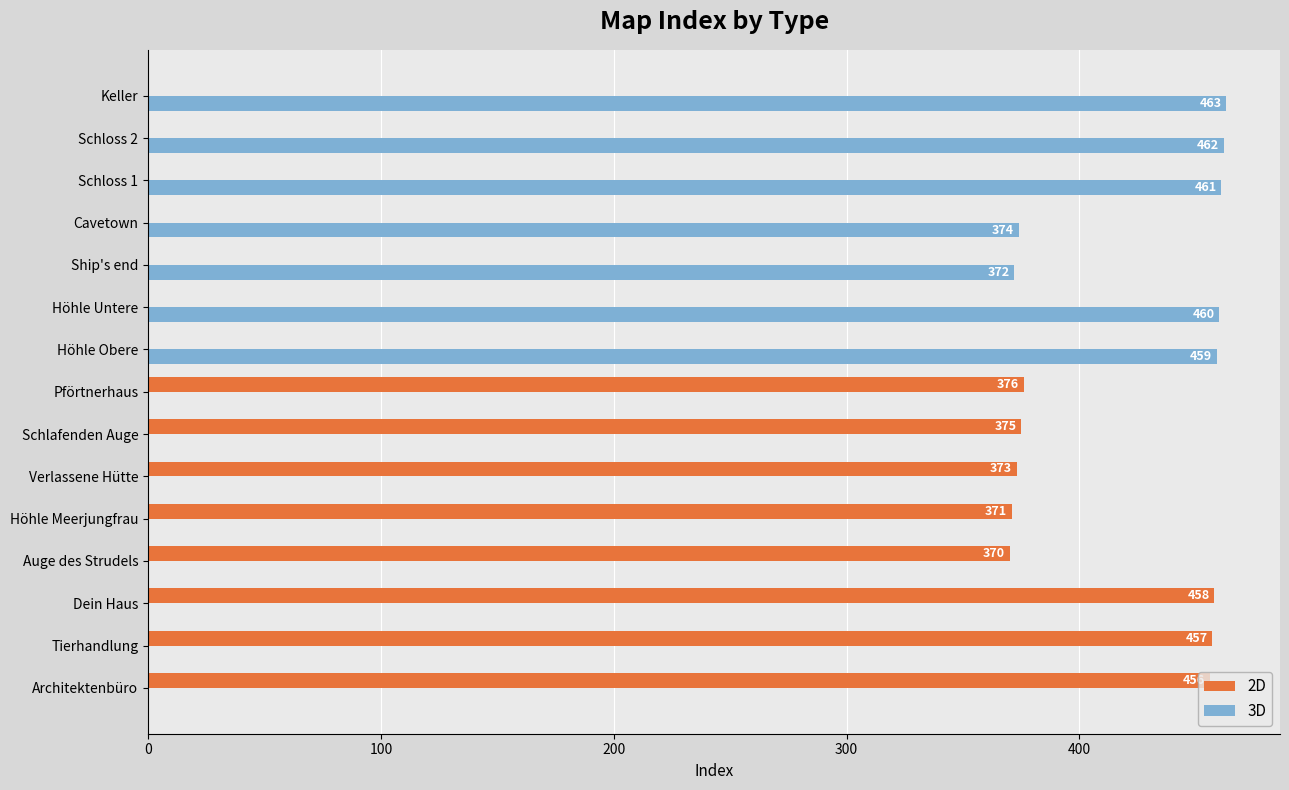

How many distinct data groups are displayed?

2